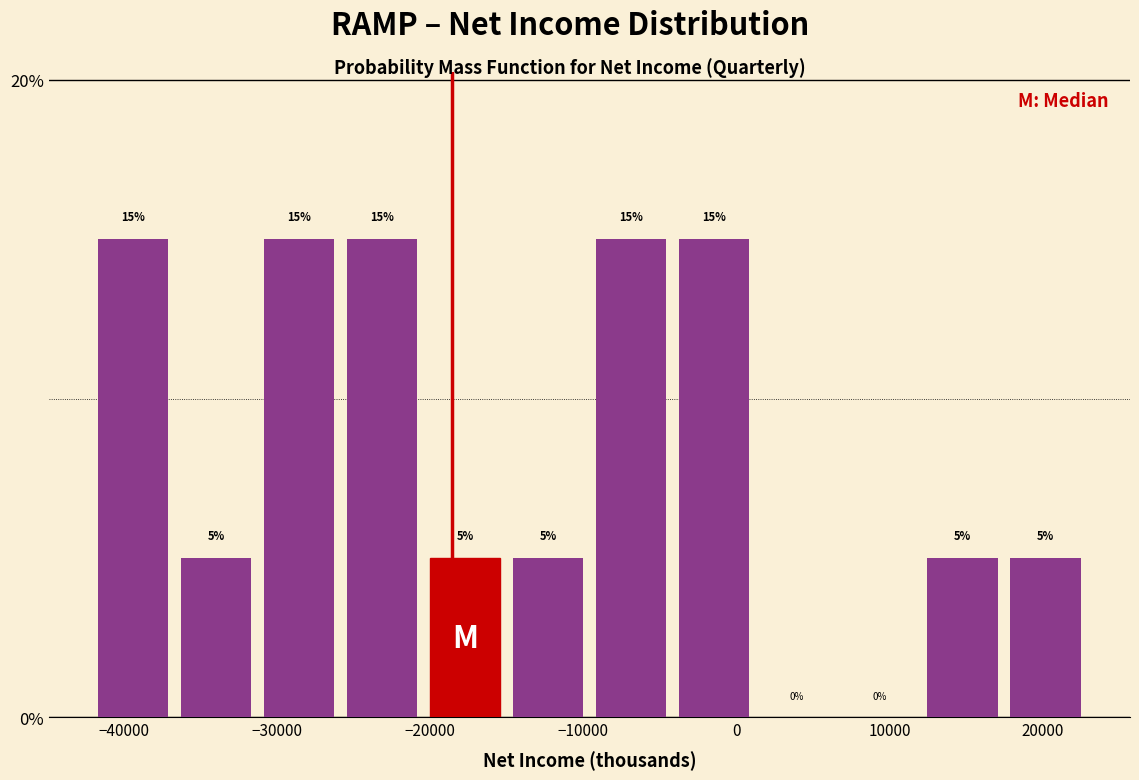

Reading left to right, list every bar in this chart as the range it spans on the x-axis followed by its height. The bar edges are not printed on the chart, so give them approximately, as read against the axis.

-42000 to -37000: 15
-37000 to -31000: 5
-31000 to -26000: 15
-26000 to -20000: 15
-20000 to -15000: 5
-15000 to -10000: 5
-10000 to -4000: 15
-4000 to 1000: 15
1000 to 7000: 0
7000 to 12000: 0
12000 to 17000: 5
17000 to 23000: 5